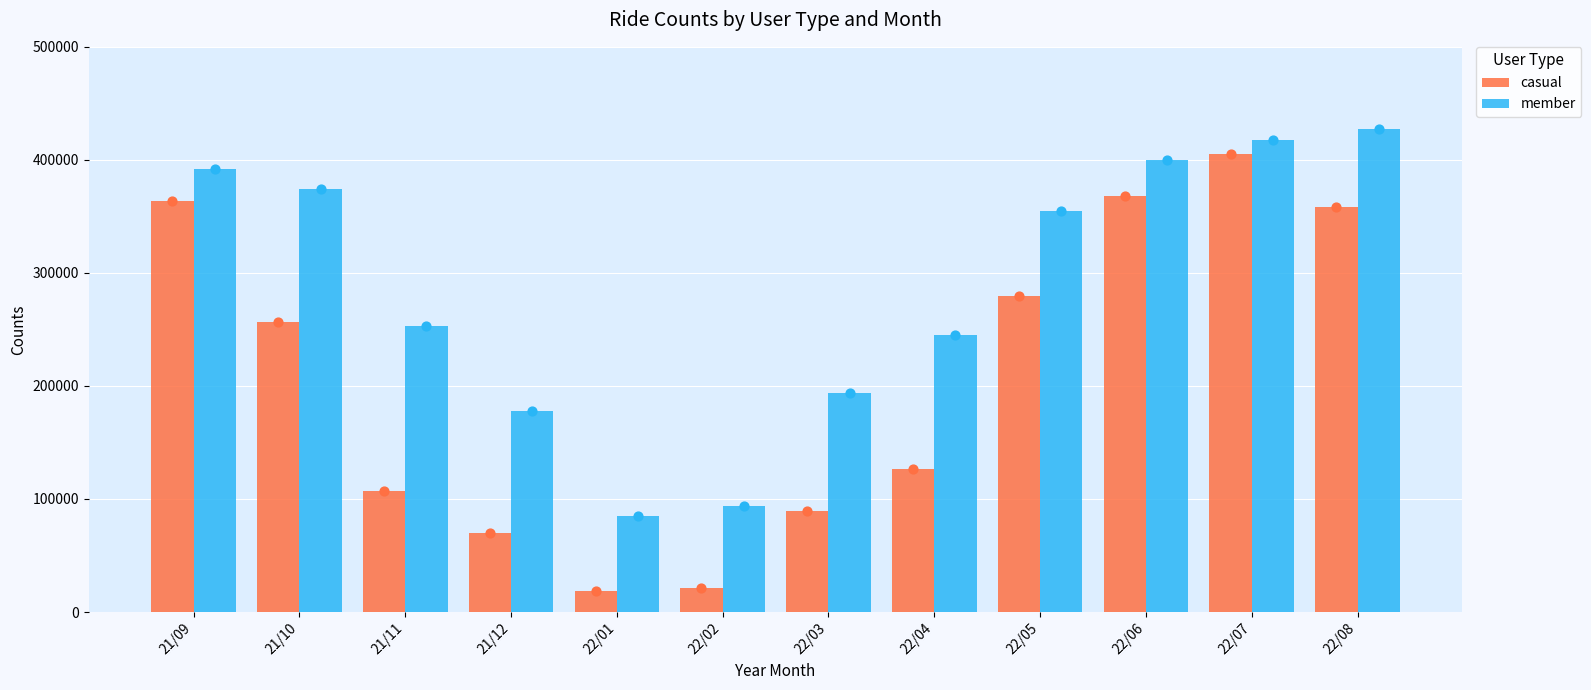

At how many categories does at least one series exceed 210499?

8